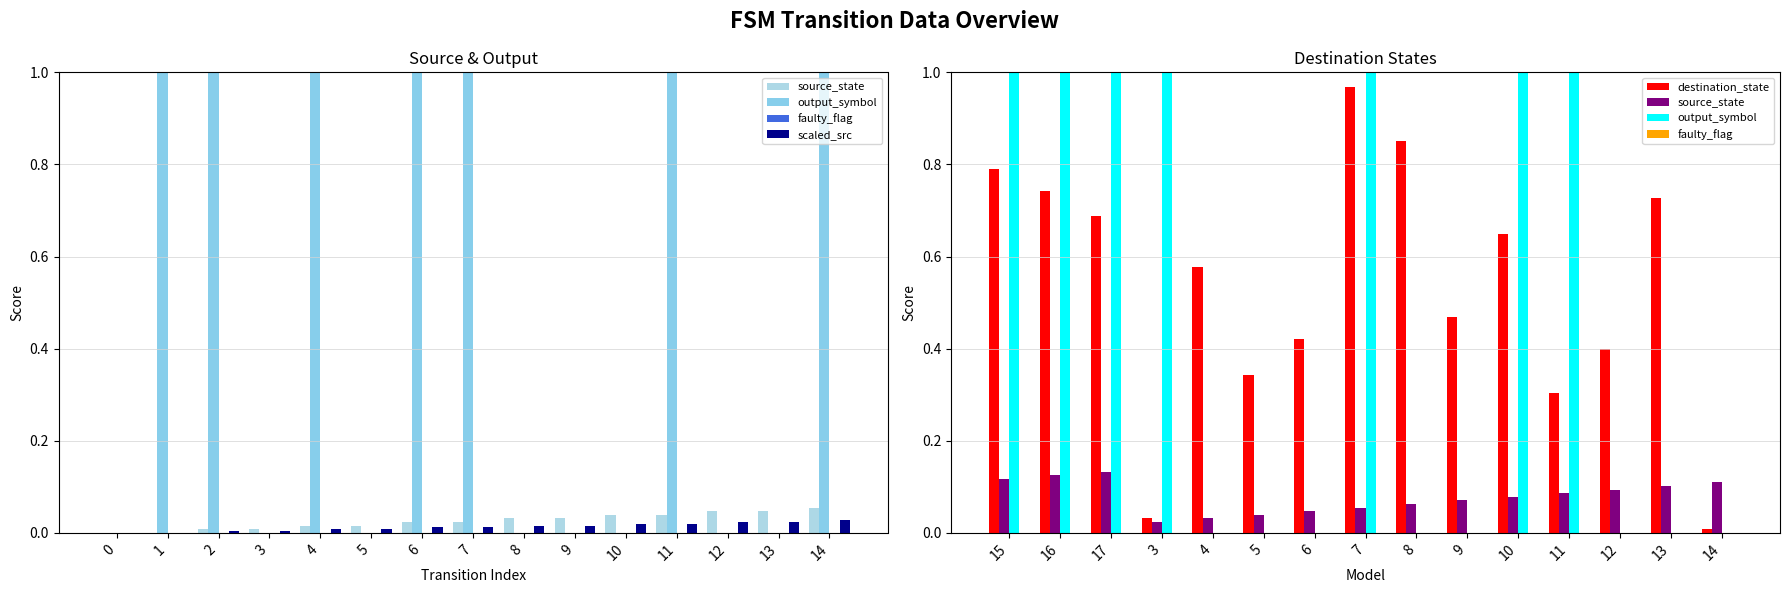

What is the difference between the highest and lowest values at 3?

1.0